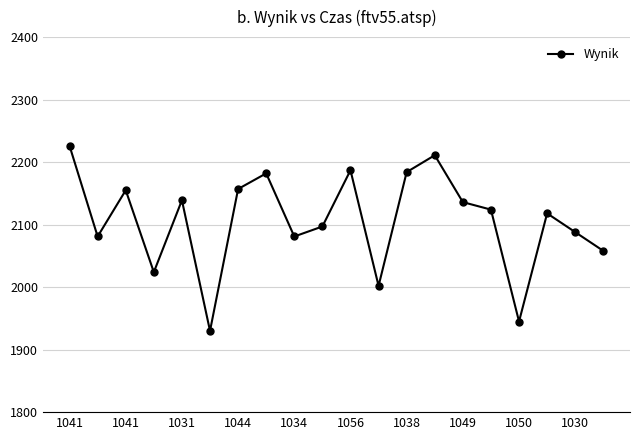

Count the number of data series in this chart.

1